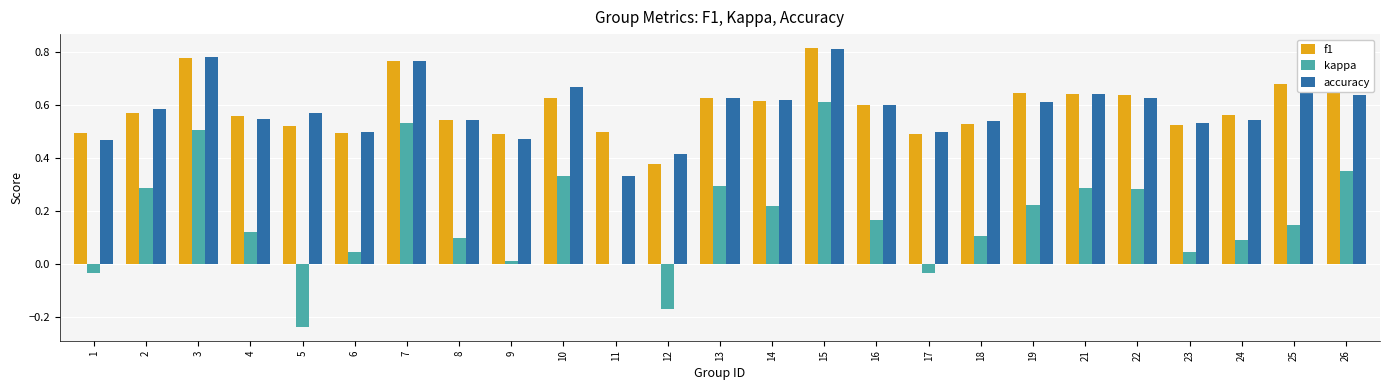

Which category has the highest value in the accuracy series?

15